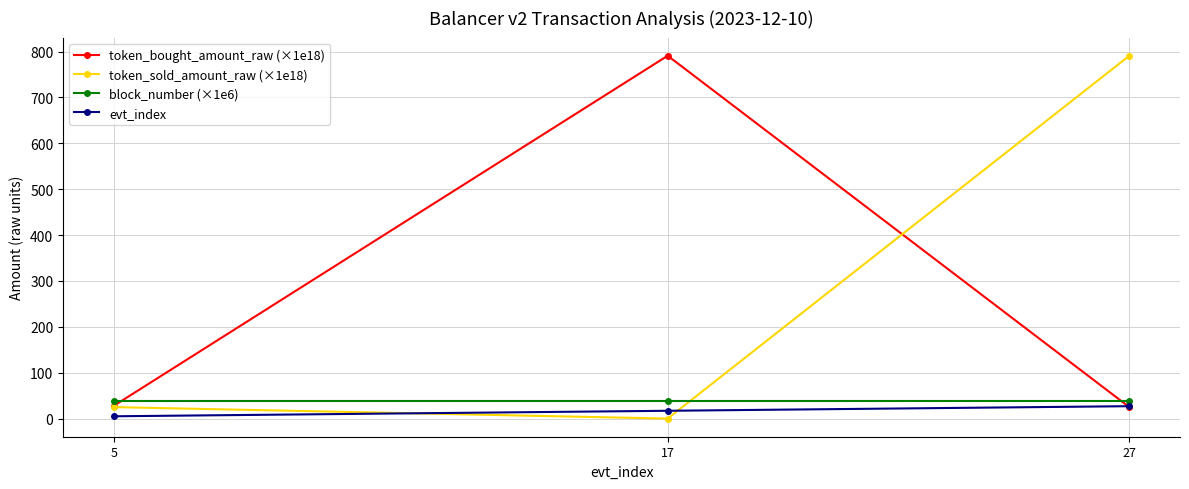

List the labels in order of token_sold_amount_raw (×1e18) value, largest first.

27, 5, 17